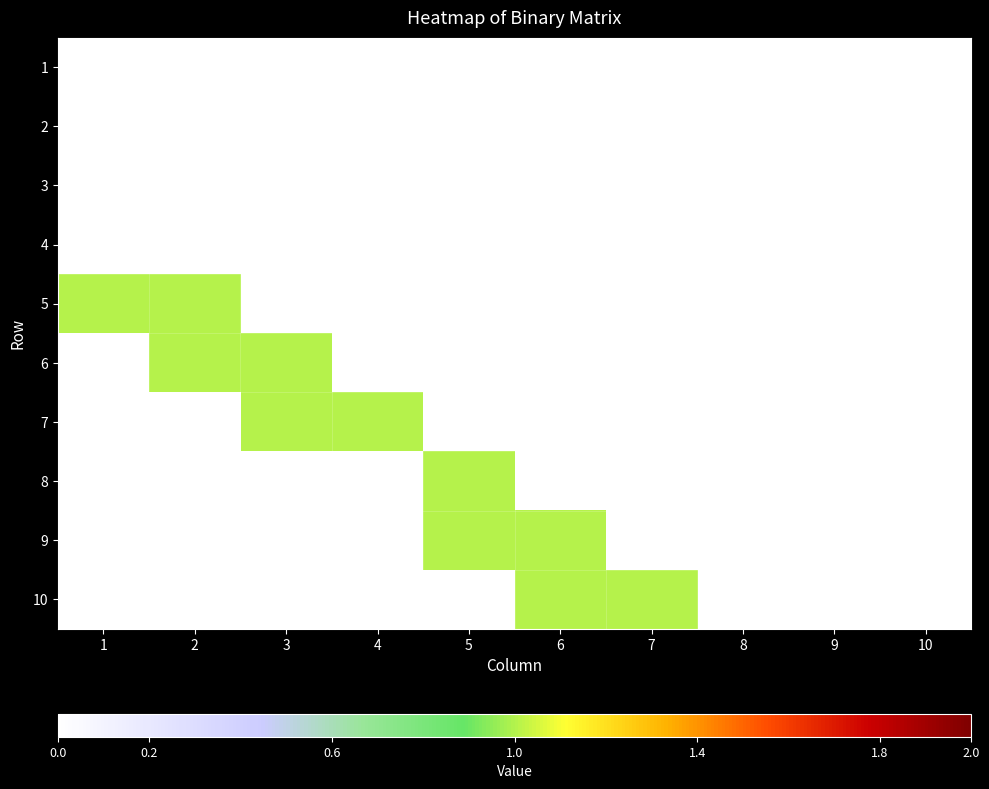

At how many categories does at least one series exceed 0?

7